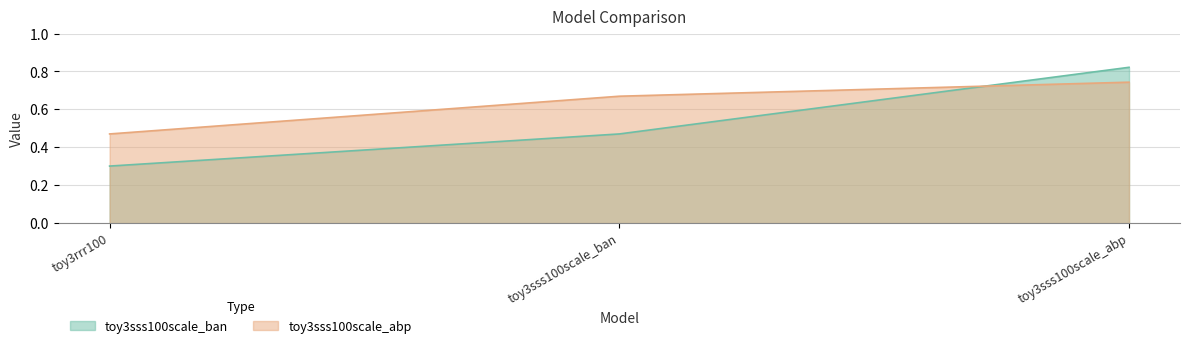

At how many categories does at least one series exceed 0?

3